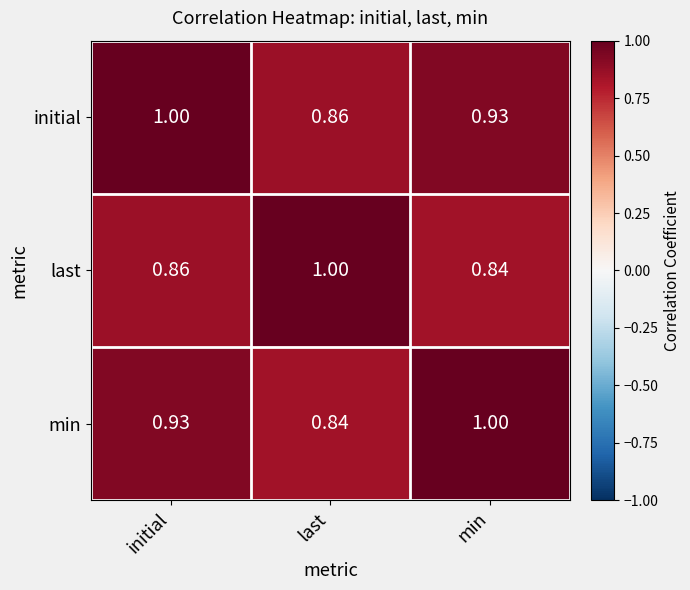

Rank the categories by initial value from highest to lowest.

initial, min, last